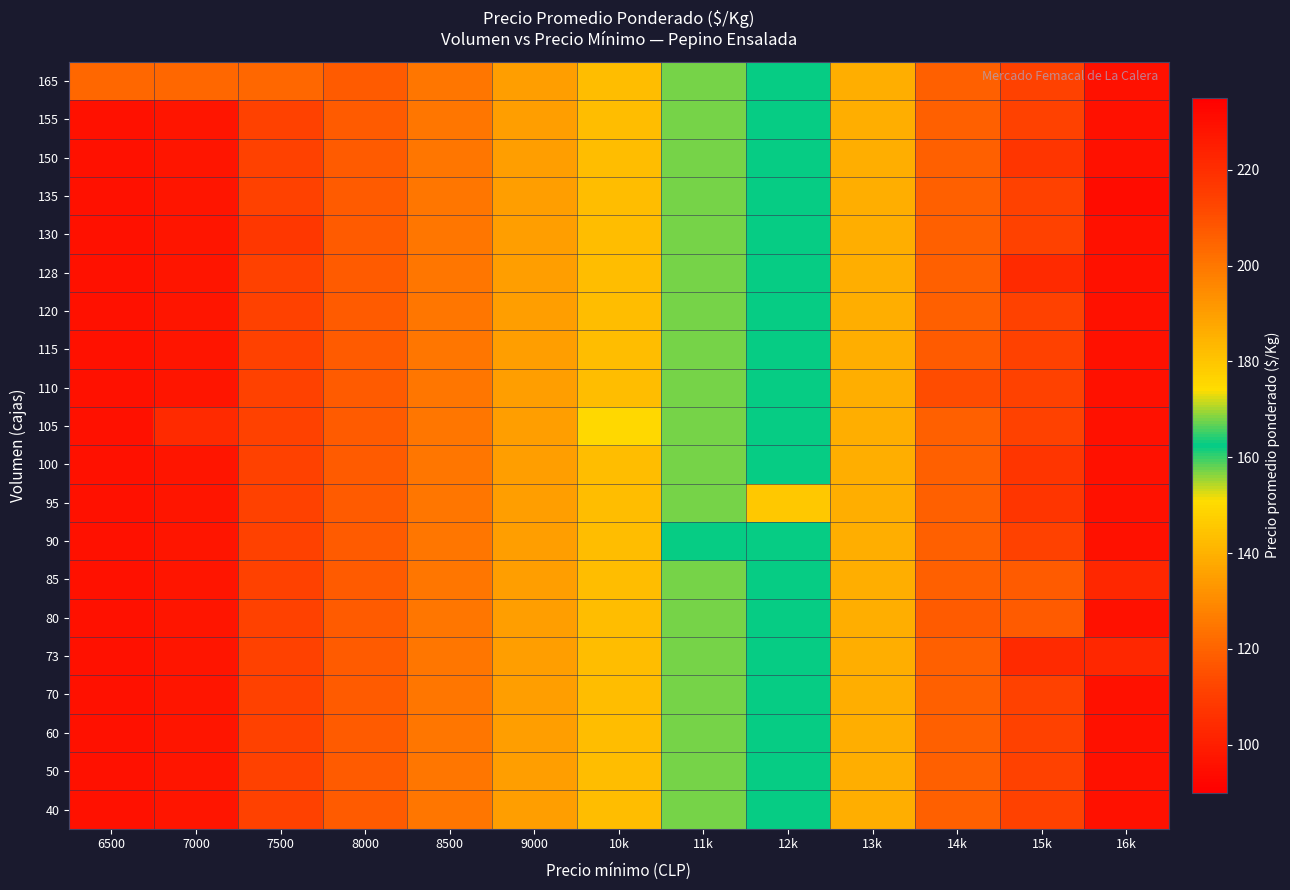

Reading right to left, what are all the values shown in this chart?

40: 16k=229	15k=214	14k=206	13k=186	12k=163	11k=157	10k=143	9000=135	8500=125	8000=118	7500=111	7000=97	6500=96
50: 16k=229	15k=214	14k=206	13k=186	12k=163	11k=157	10k=143	9000=135	8500=125	8000=118	7500=111	7000=97	6500=96
60: 16k=229	15k=214	14k=206	13k=186	12k=163	11k=157	10k=143	9000=135	8500=125	8000=118	7500=111	7000=97	6500=96
70: 16k=229	15k=214	14k=206	13k=186	12k=163	11k=157	10k=143	9000=135	8500=125	8000=118	7500=111	7000=97	6500=96
73: 16k=222	15k=221	14k=206	13k=186	12k=163	11k=157	10k=143	9000=135	8500=125	8000=118	7500=111	7000=97	6500=96
80: 16k=229	15k=207	14k=207	13k=186	12k=163	11k=157	10k=143	9000=135	8500=125	8000=118	7500=111	7000=97	6500=96
85: 16k=222	15k=207	14k=206	13k=186	12k=163	11k=157	10k=143	9000=135	8500=125	8000=118	7500=111	7000=97	6500=96
90: 16k=229	15k=214	14k=206	13k=186	12k=163	11k=163	10k=143	9000=135	8500=125	8000=118	7500=111	7000=97	6500=96
95: 16k=229	15k=218	14k=206	13k=186	12k=179	11k=157	10k=143	9000=135	8500=125	8000=118	7500=111	7000=97	6500=96
100: 16k=229	15k=218	14k=206	13k=186	12k=163	11k=157	10k=143	9000=135	8500=125	8000=118	7500=111	7000=97	6500=96
105: 16k=229	15k=214	14k=206	13k=186	12k=163	11k=157	10k=150	9000=135	8500=125	8000=118	7500=111	7000=104	6500=96
110: 16k=229	15k=214	14k=211	13k=186	12k=163	11k=157	10k=143	9000=135	8500=125	8000=118	7500=111	7000=97	6500=96
115: 16k=229	15k=214	14k=207	13k=186	12k=163	11k=157	10k=143	9000=135	8500=125	8000=118	7500=111	7000=97	6500=96
120: 16k=229	15k=214	14k=206	13k=186	12k=163	11k=157	10k=143	9000=135	8500=125	8000=118	7500=111	7000=97	6500=96
128: 16k=229	15k=221	14k=206	13k=186	12k=163	11k=157	10k=143	9000=135	8500=125	8000=118	7500=111	7000=97	6500=96
130: 16k=229	15k=214	14k=206	13k=186	12k=163	11k=157	10k=143	9000=135	8500=125	8000=118	7500=108	7000=97	6500=96
135: 16k=231	15k=214	14k=206	13k=186	12k=163	11k=157	10k=143	9000=135	8500=125	8000=118	7500=111	7000=97	6500=96
150: 16k=229	15k=218	14k=206	13k=186	12k=163	11k=157	10k=143	9000=135	8500=125	8000=118	7500=111	7000=97	6500=96
155: 16k=229	15k=214	14k=206	13k=186	12k=163	11k=157	10k=143	9000=135	8500=125	8000=118	7500=111	7000=97	6500=96
165: 16k=229	15k=214	14k=206	13k=186	12k=163	11k=157	10k=143	9000=135	8500=125	8000=118	7500=121	7000=121	6500=121